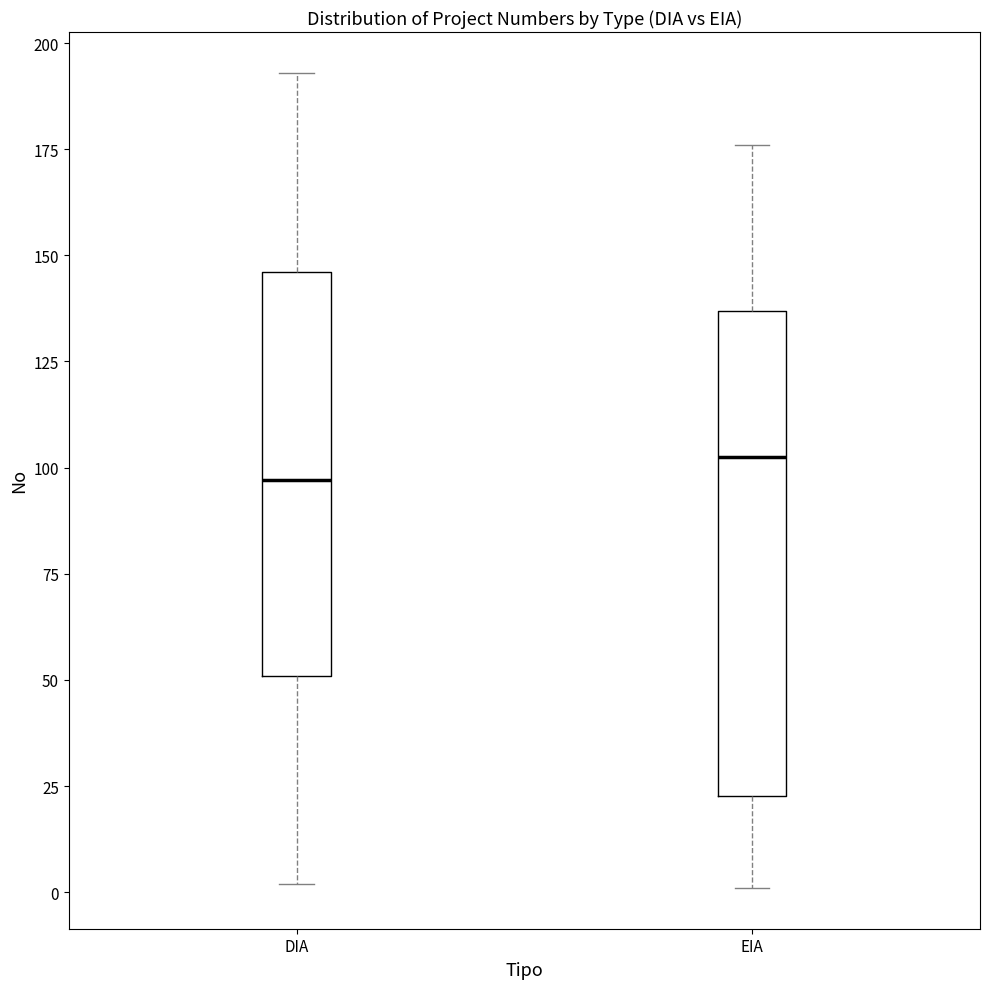

Where does the upper whisker of the box for DIA end on the y-axis? The values are not printed on the chart, so give them approximately, as read against the axis.

195